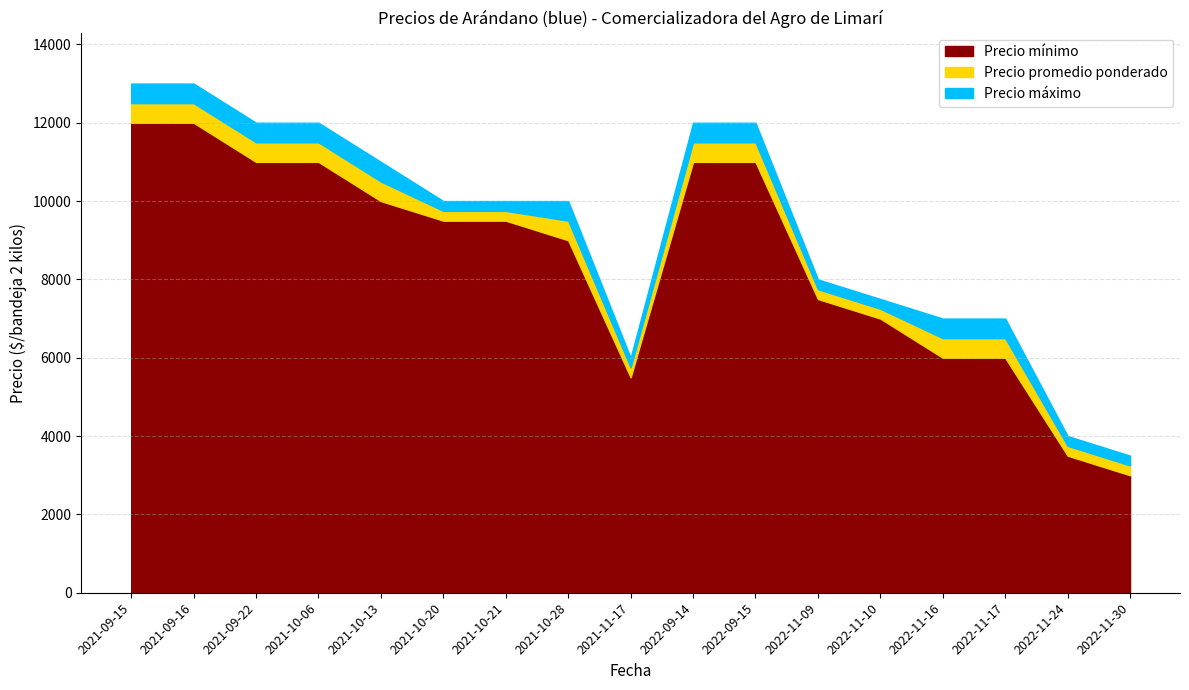

Reading left to right, transcribe all the data shown in this chart.

Precio mínimo: 12000	12000	11000	11000	10000	9500	9500	9000	5500	11000	11000	7500	7000	6000	6000	3500	3000
Precio promedio ponderado: 12500	12500	11500	11500	10500	9750	9750	9500	5750	11500	11500	7750	7250	6500	6500	3750	3250
Precio máximo: 13000	13000	12000	12000	11000	10000	10000	10000	6000	12000	12000	8000	7500	7000	7000	4000	3500